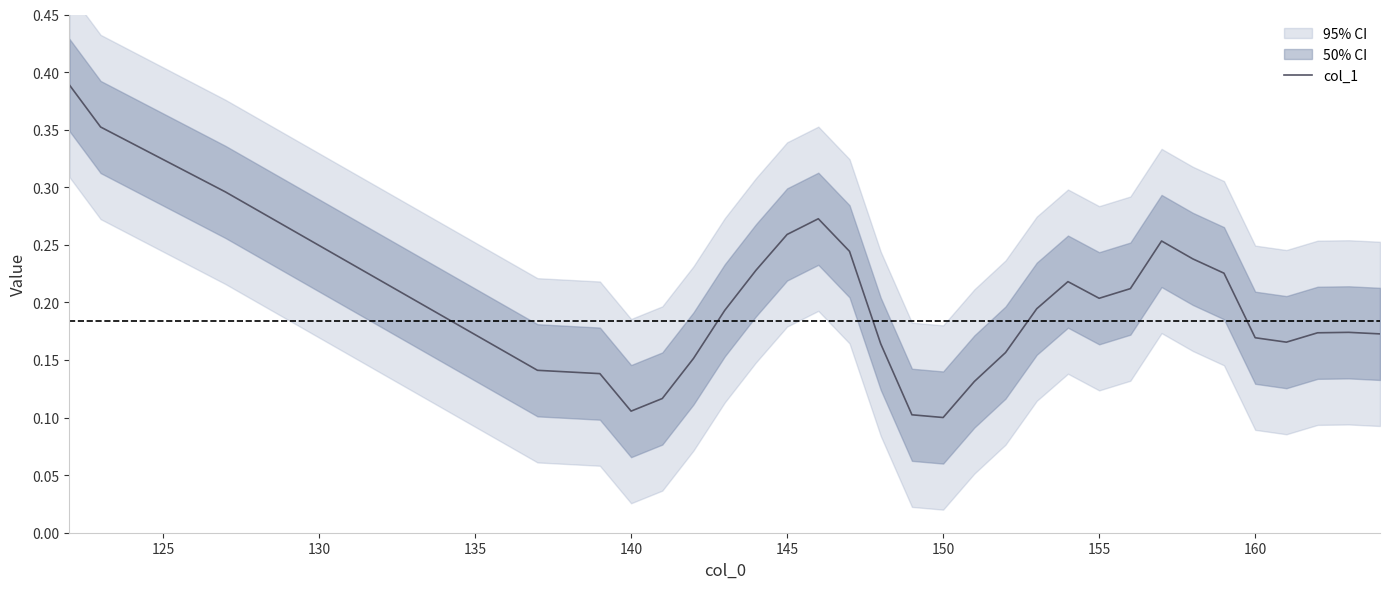

True or false: col_1 has a value of 0.2 at 150.

False